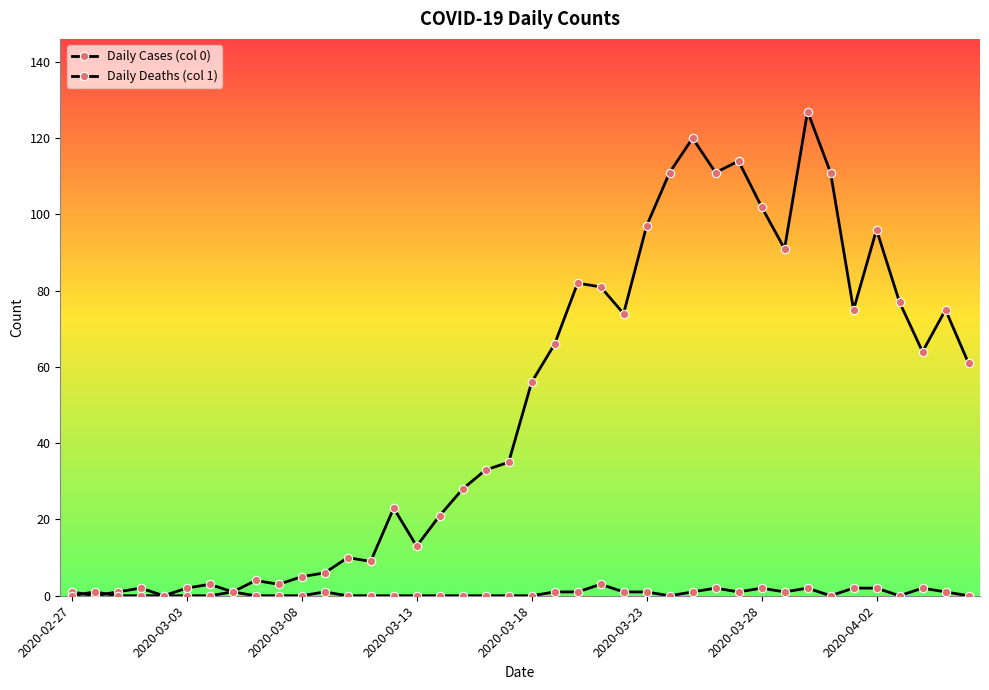

How many data points does each series have?

40